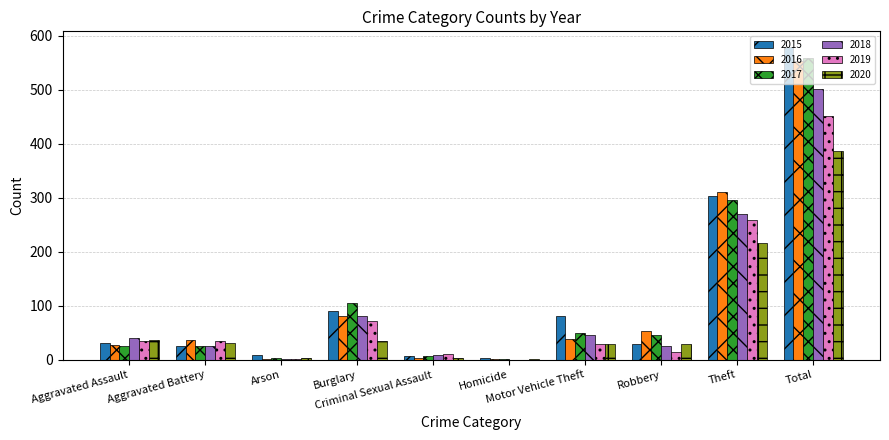

What is the greatest value displayed?

579